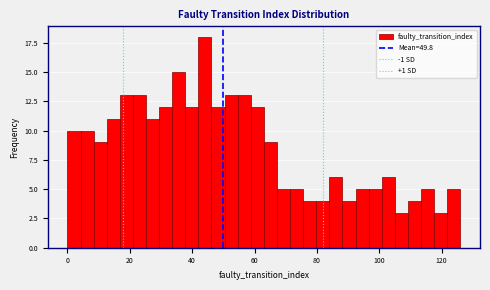

Around what value on the x-axis is the tallest bar? Give the approximate position of its centre, as read against the axis.

44